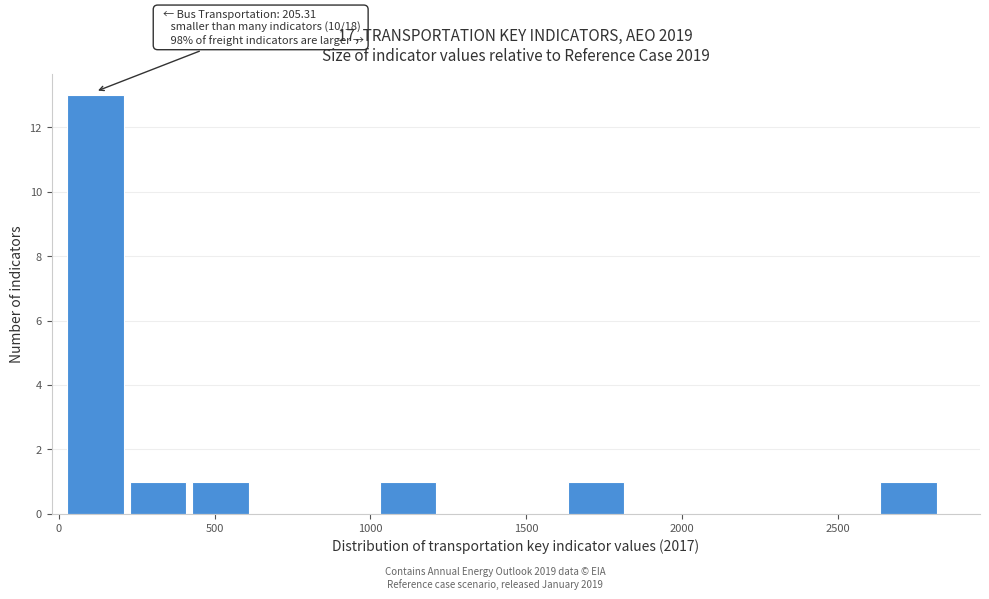

Over which range of the x-axis is the bar tallest?

50 to 250